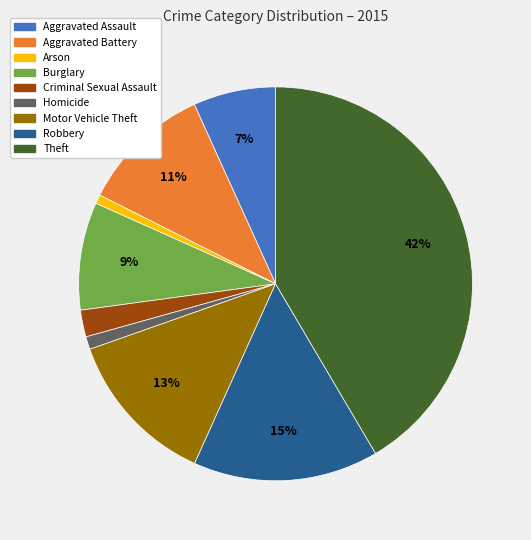

Which slice is the largest?

Theft